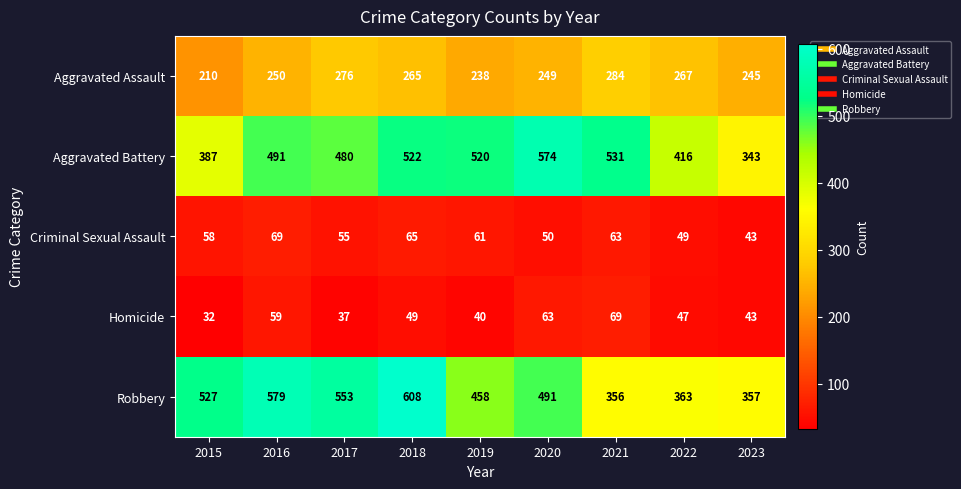

Which series has the largest total across all categories?

Robbery